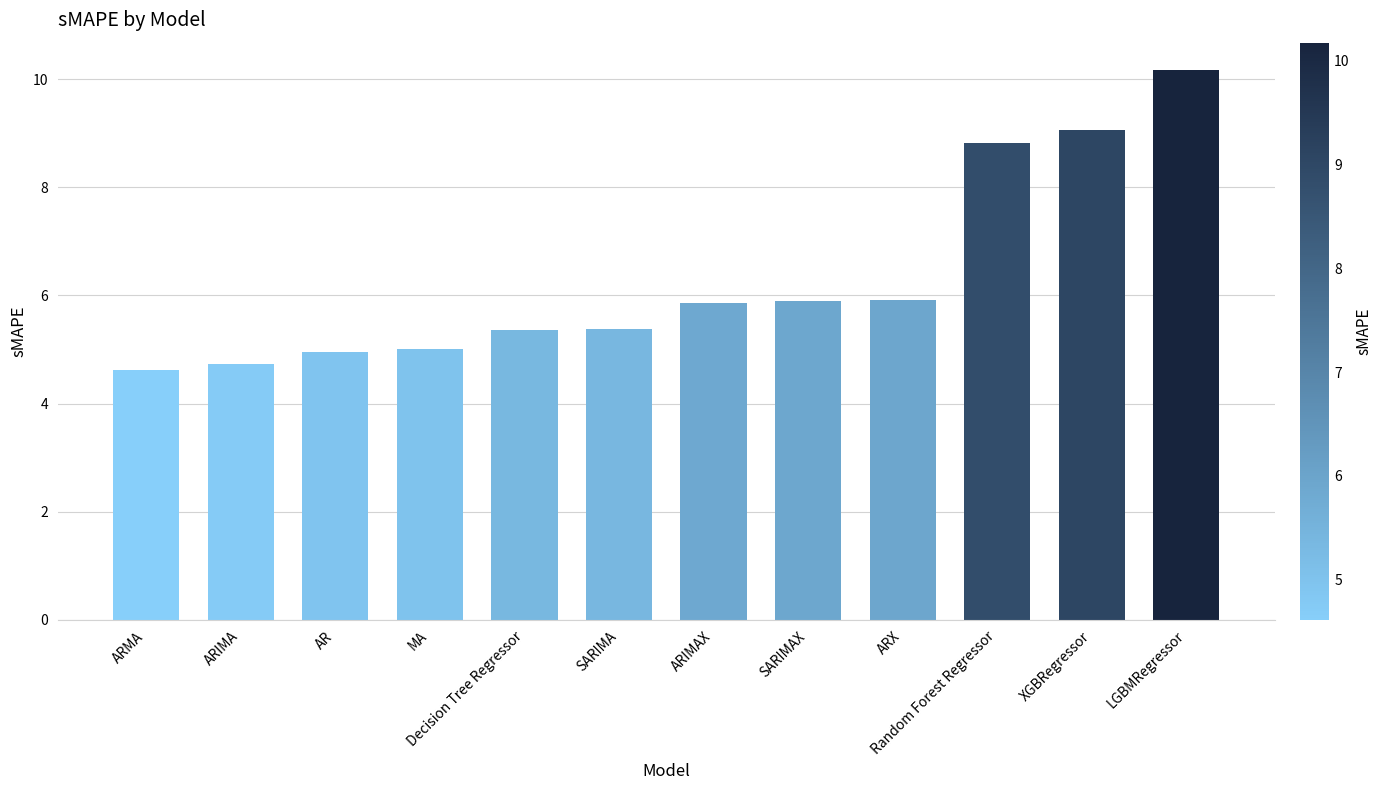

What is the ratio of the value at XGBRegressor to the value at AR?

1.8